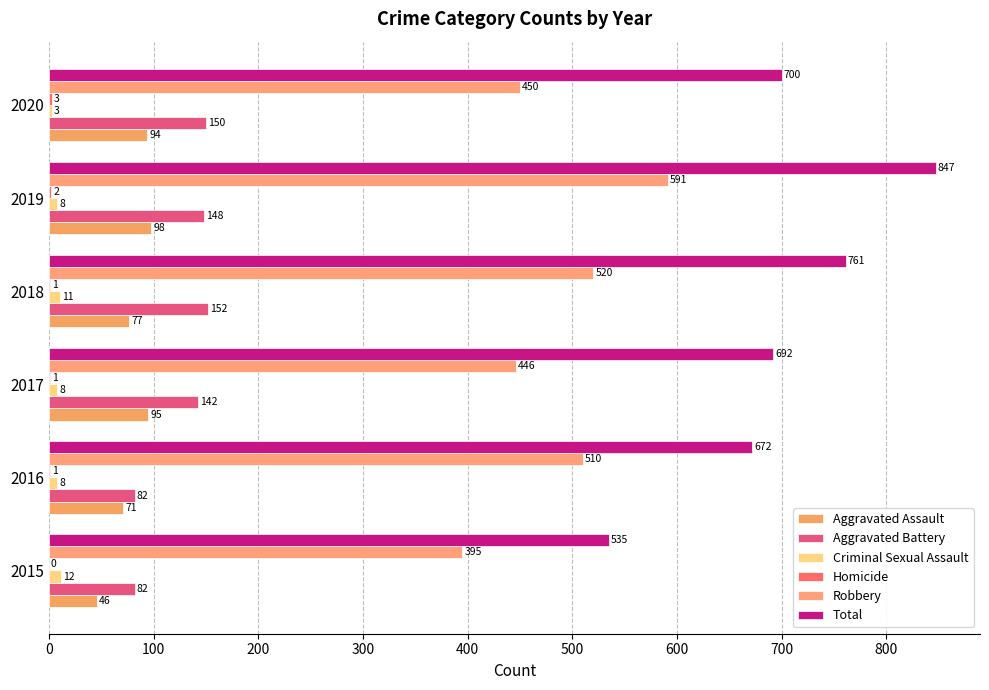

How many categories are shown in the chart?

6